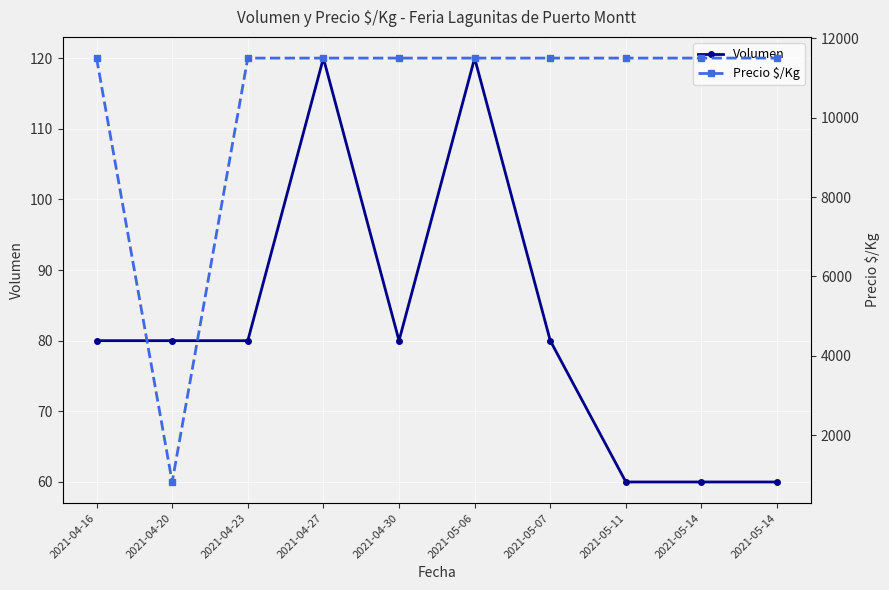

True or false: Volumen has a value of 60 at 2021-05-14.

True